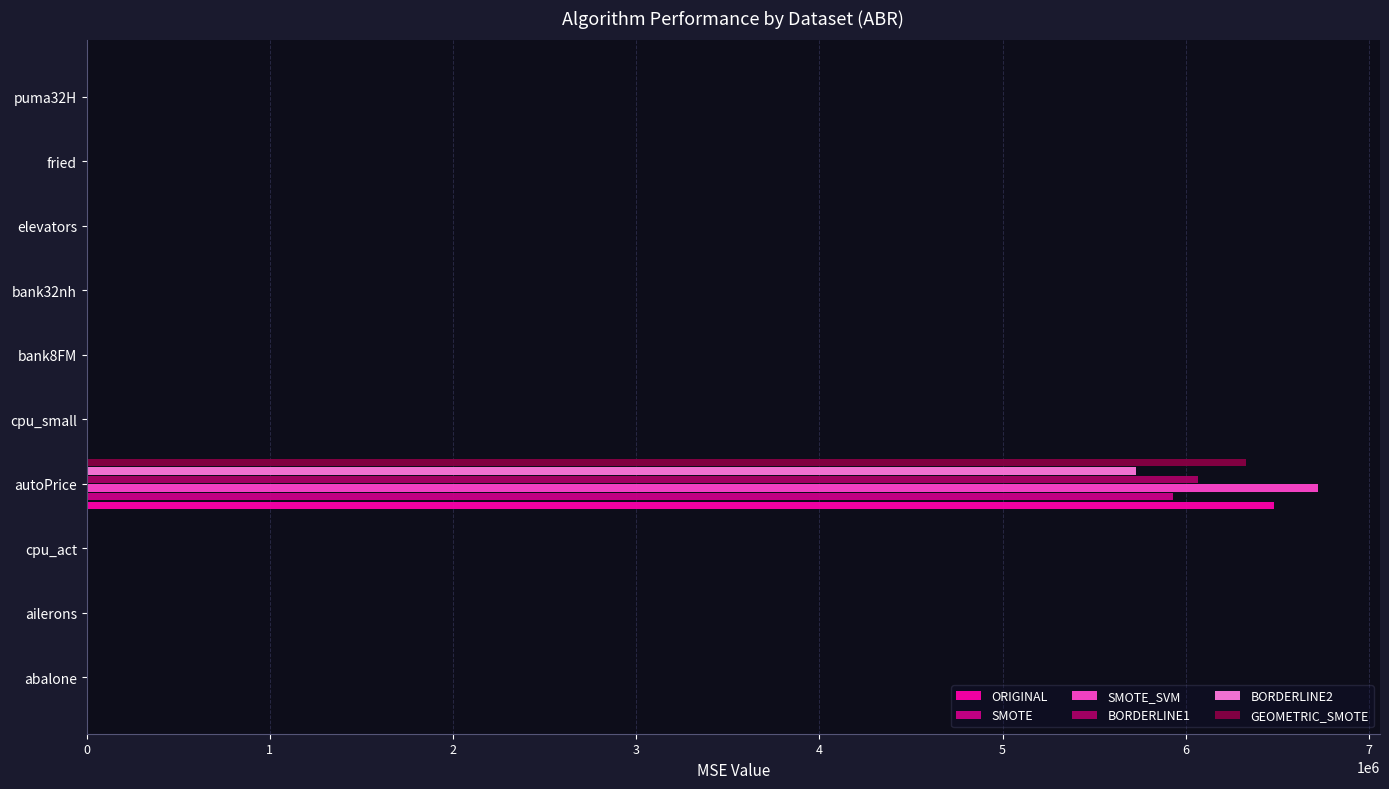

At which category is the sum across all series the highest?

autoPrice